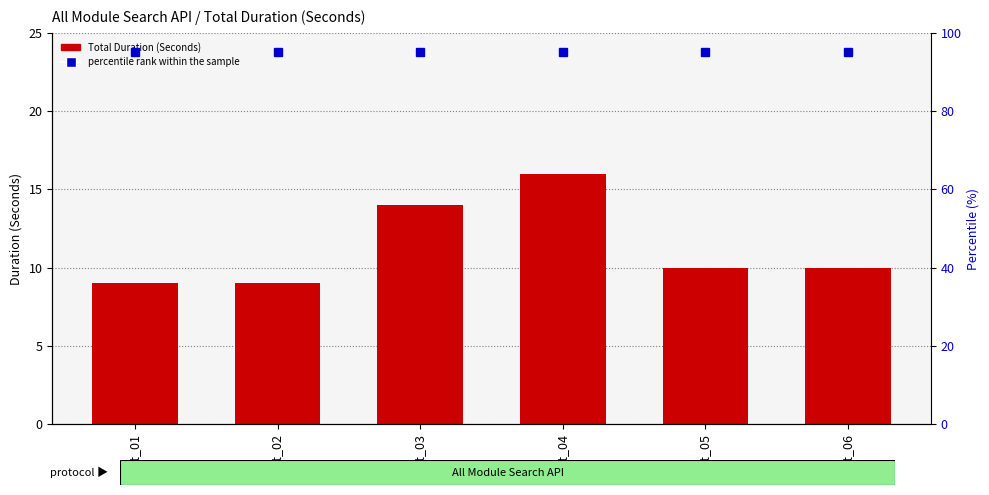

Are the bars grouped side by side (vs. stacked)?

Yes